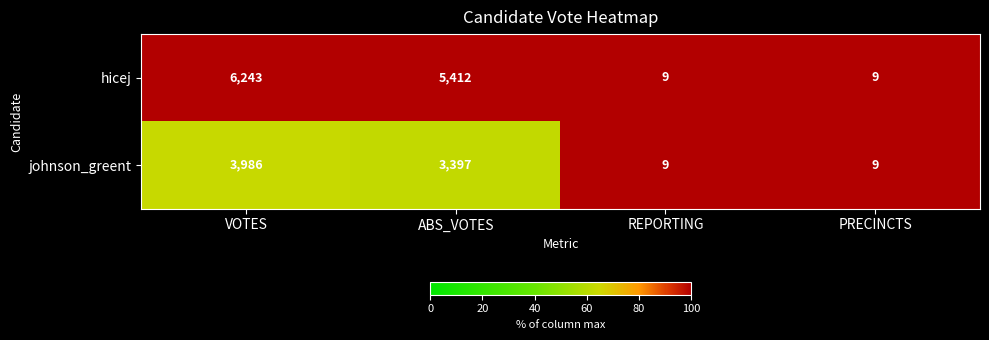

At how many categories does at least one series exceed 73?

2